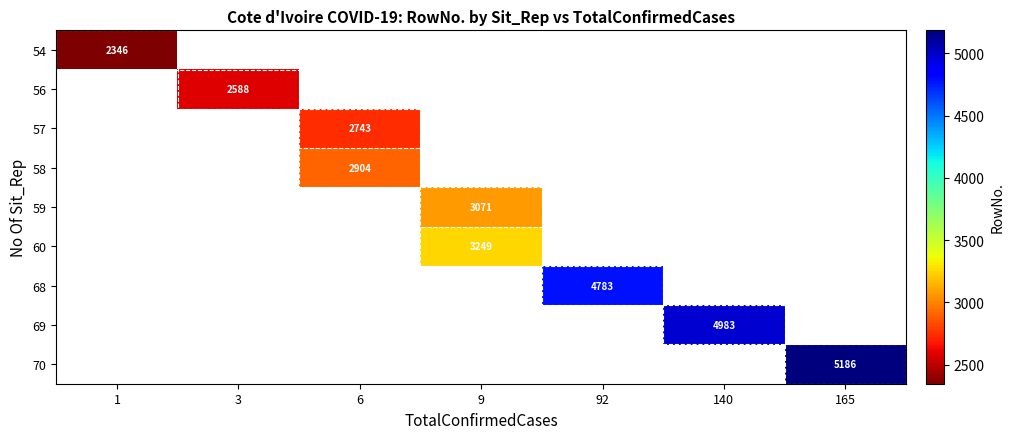

Is it true that 59 equals 3071 at 9?

True